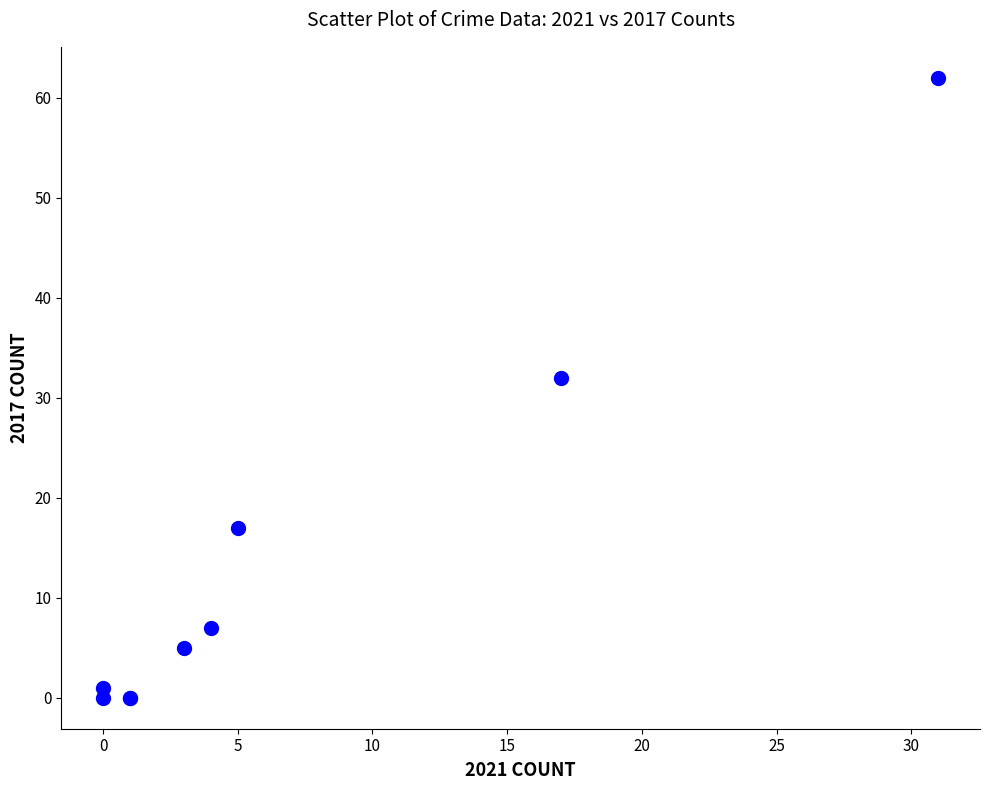

What Y value in the scatter plot is closest to 31?

32